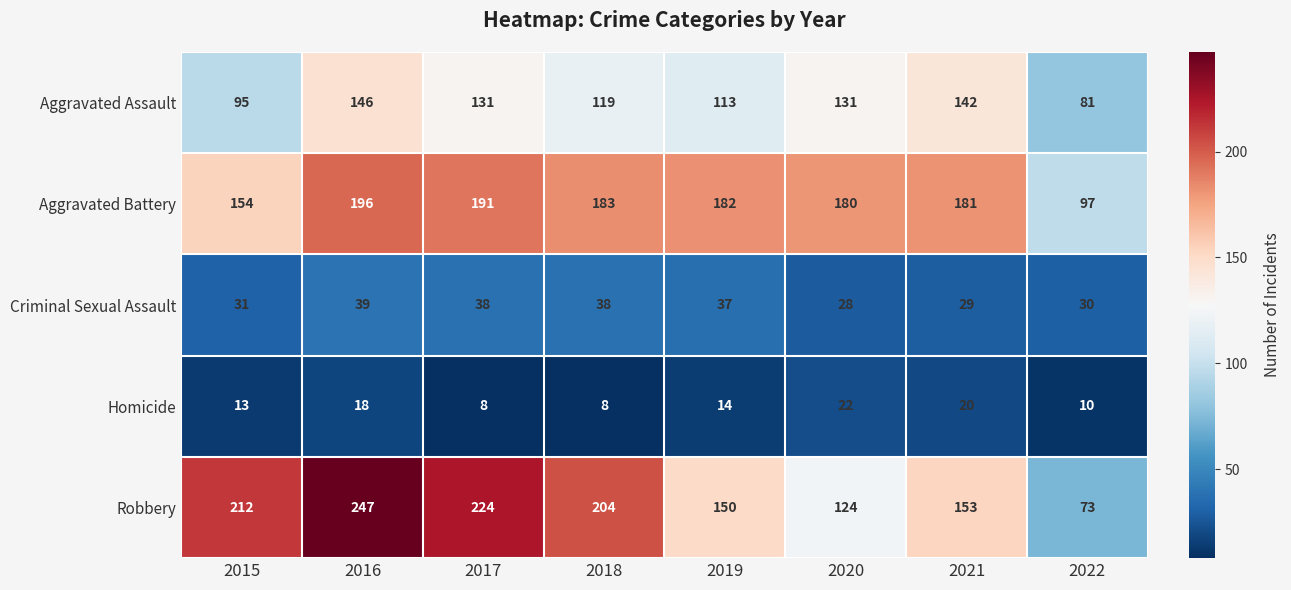

At which label is Robbery closest to 160?

2021